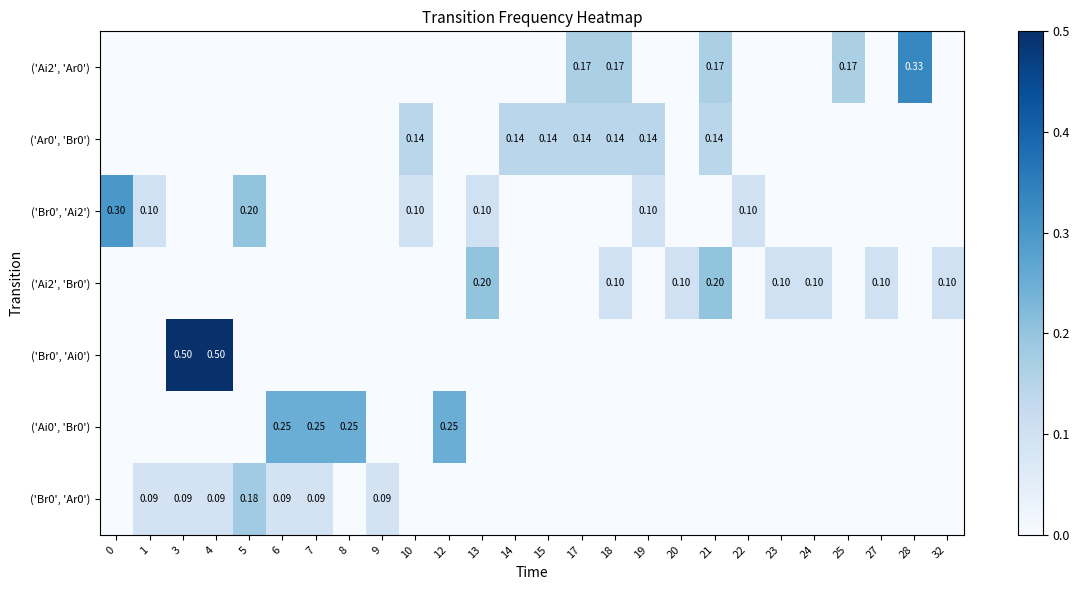

Count the number of data series in this chart.

7